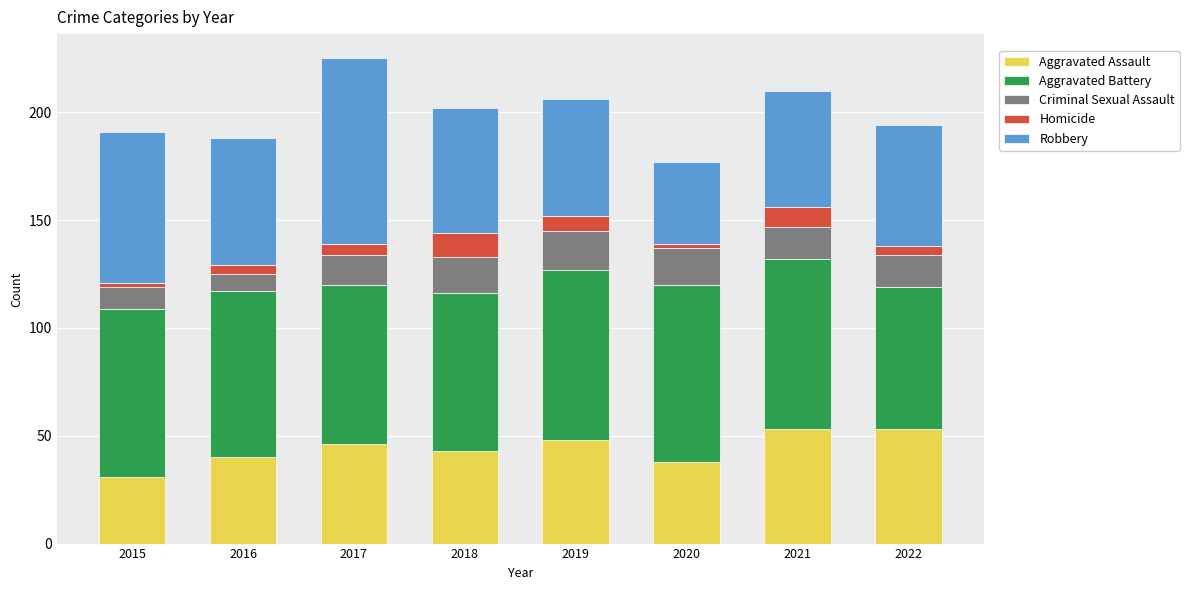

Are the bars grouped side by side (vs. stacked)?

No